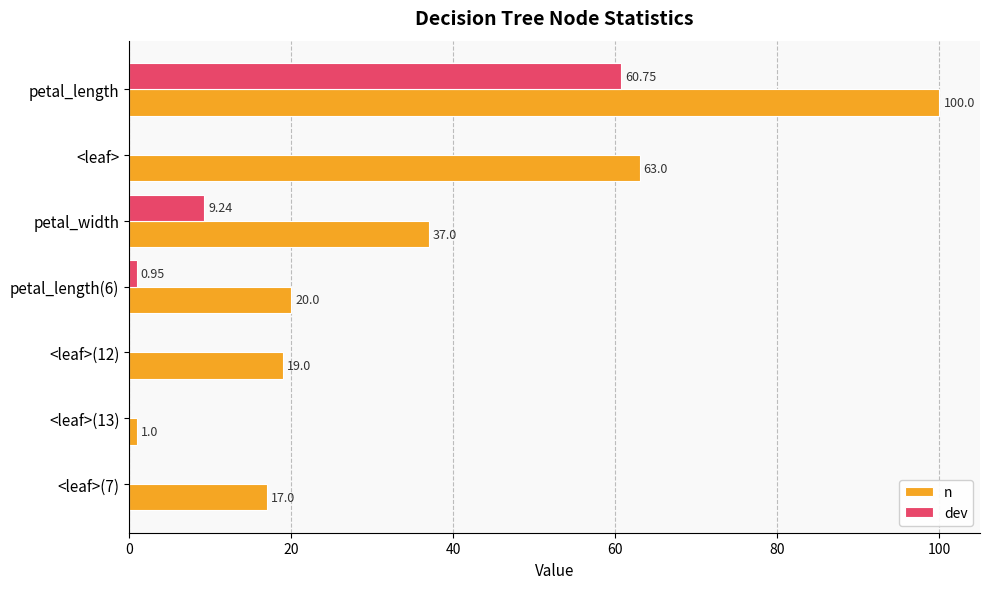

At which category is the sum across all series the highest?

petal_length